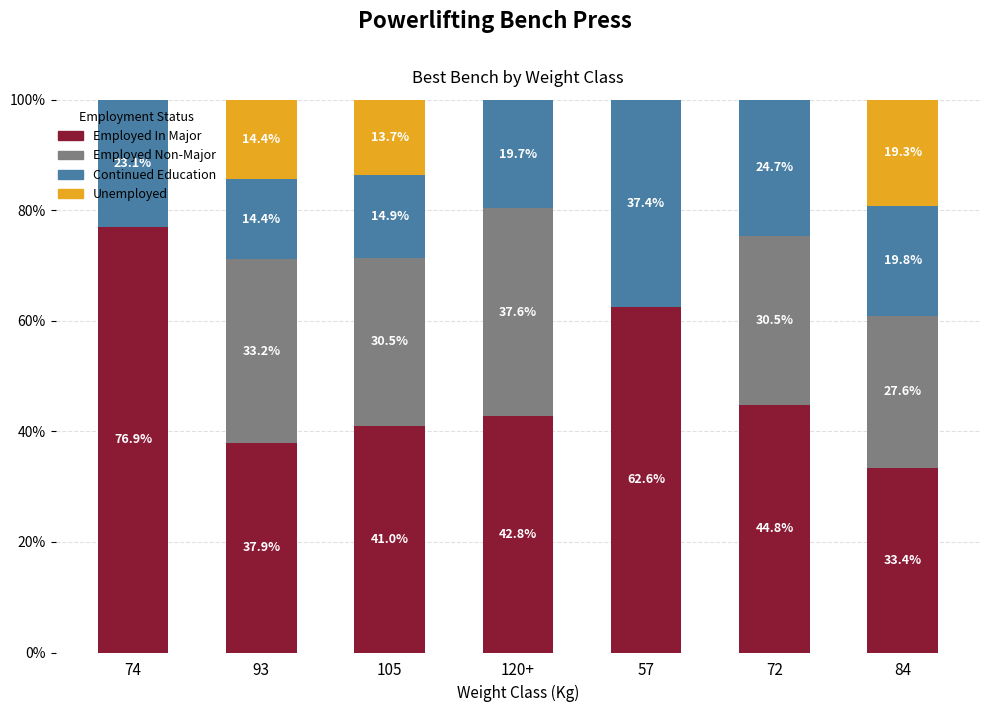

How many categories are shown in the chart?

7